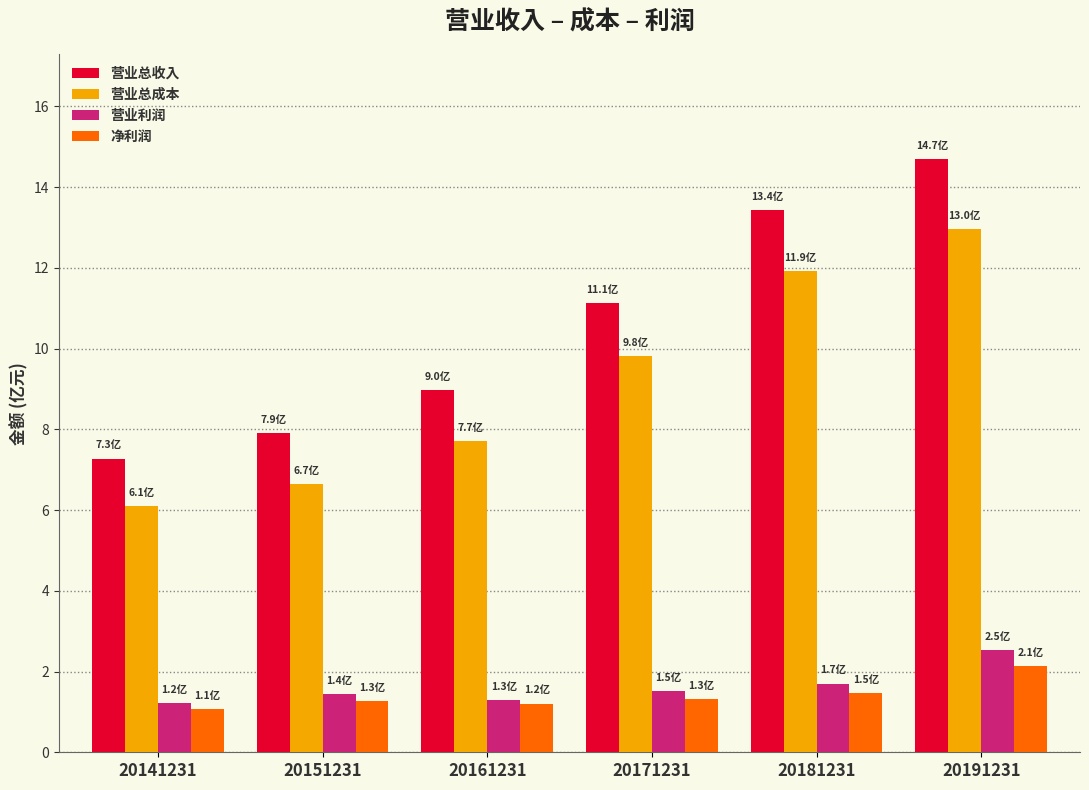

What is the approximate value of 营业总成本 at 20181231?

11.9